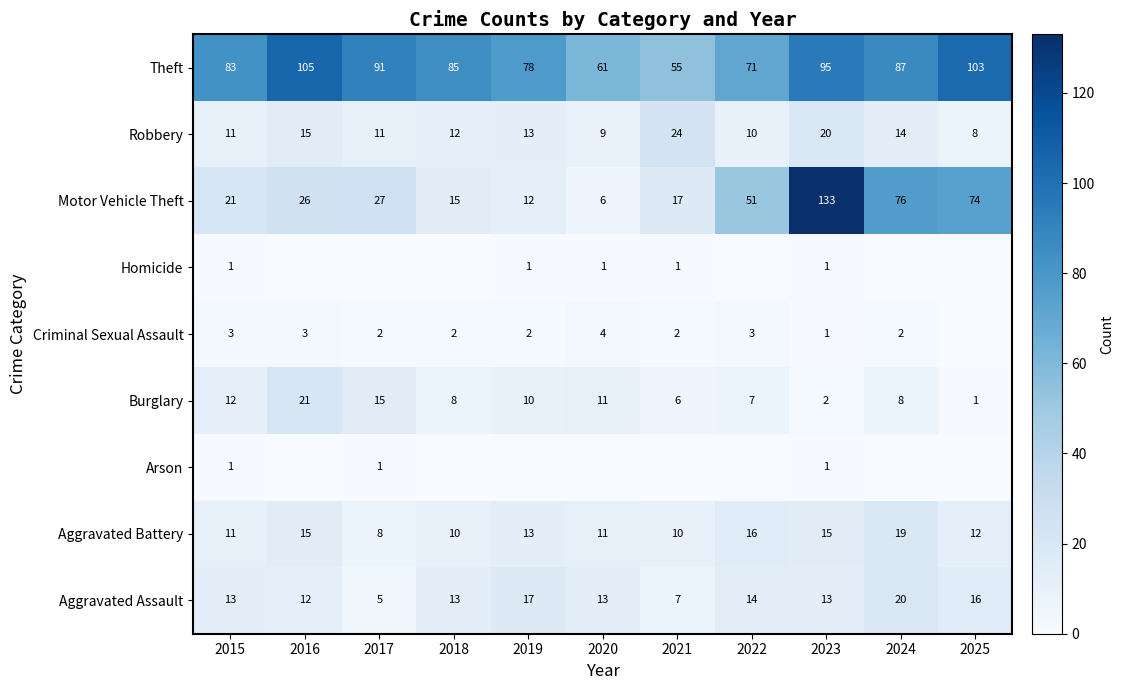

At which label is Motor Vehicle Theft closest to 69?

2025